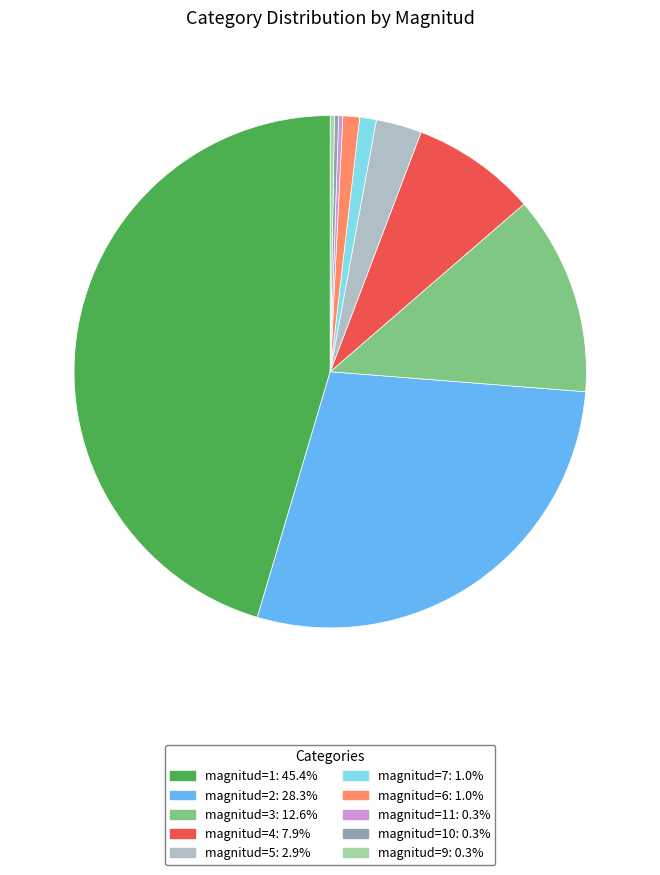

To the nearest percent, what is the average slice percentage?

10%